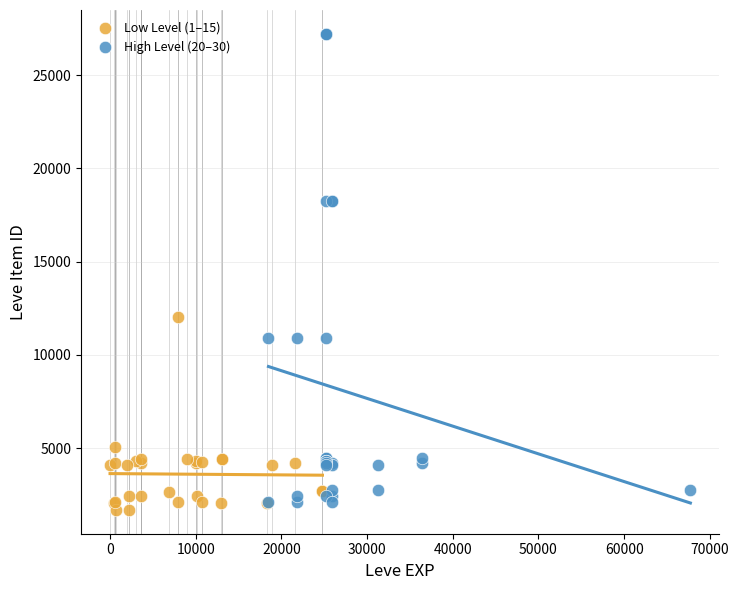

Which series has the largest Y range (max minus min)?

High Level (20–30)